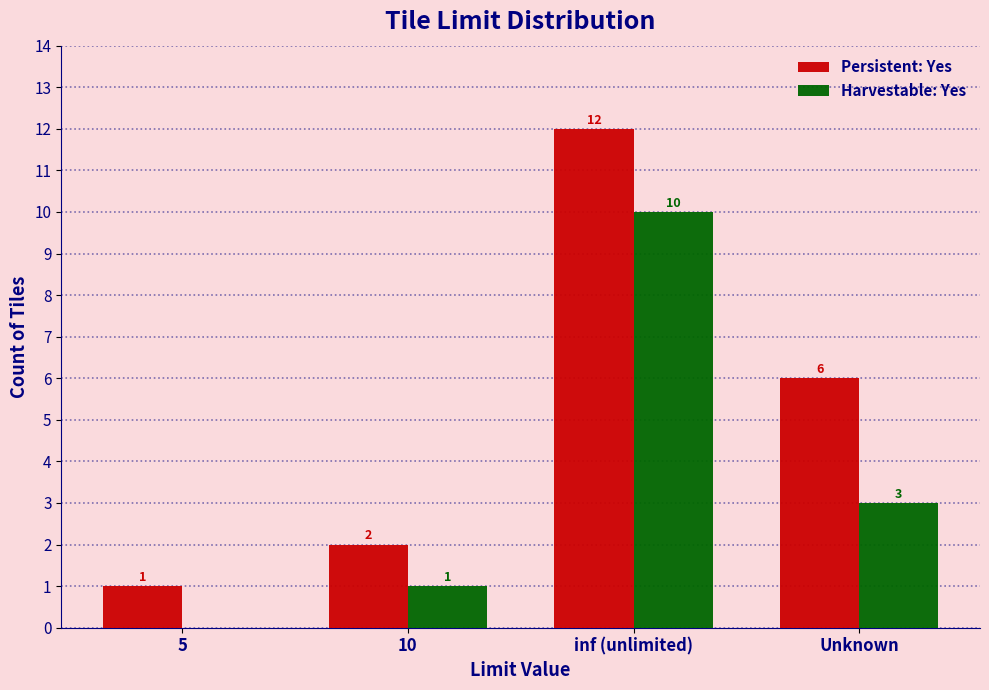

How many Harvestable: Yes values are between 1 and 10?

3